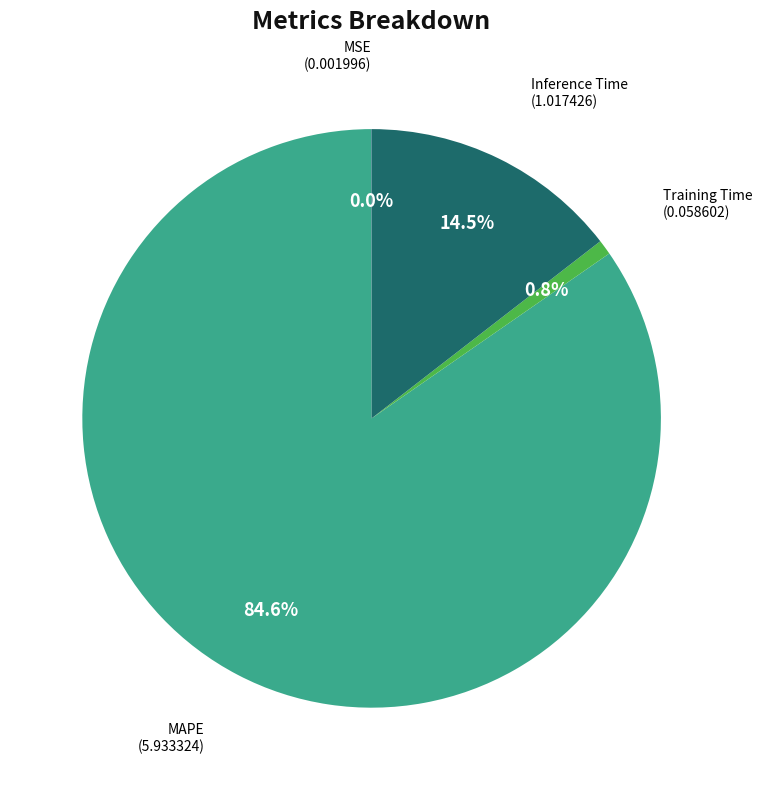

Is it true that Training Time is 11% of the pie?

False